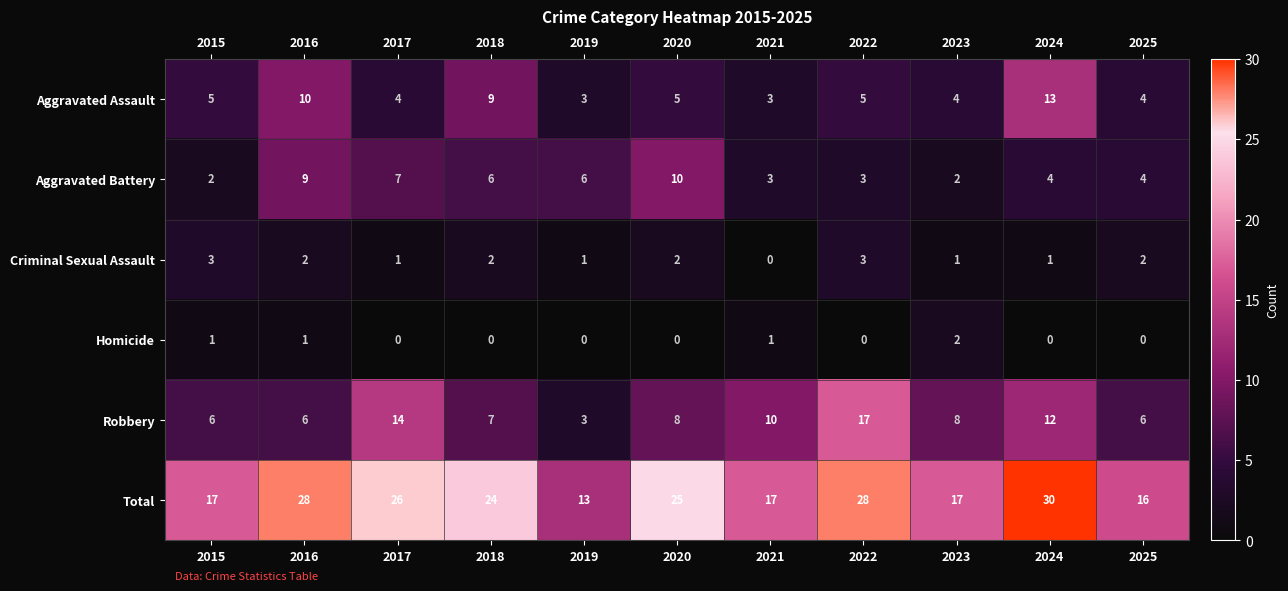

True or false: Robbery has a value of 7 at 2018.

True